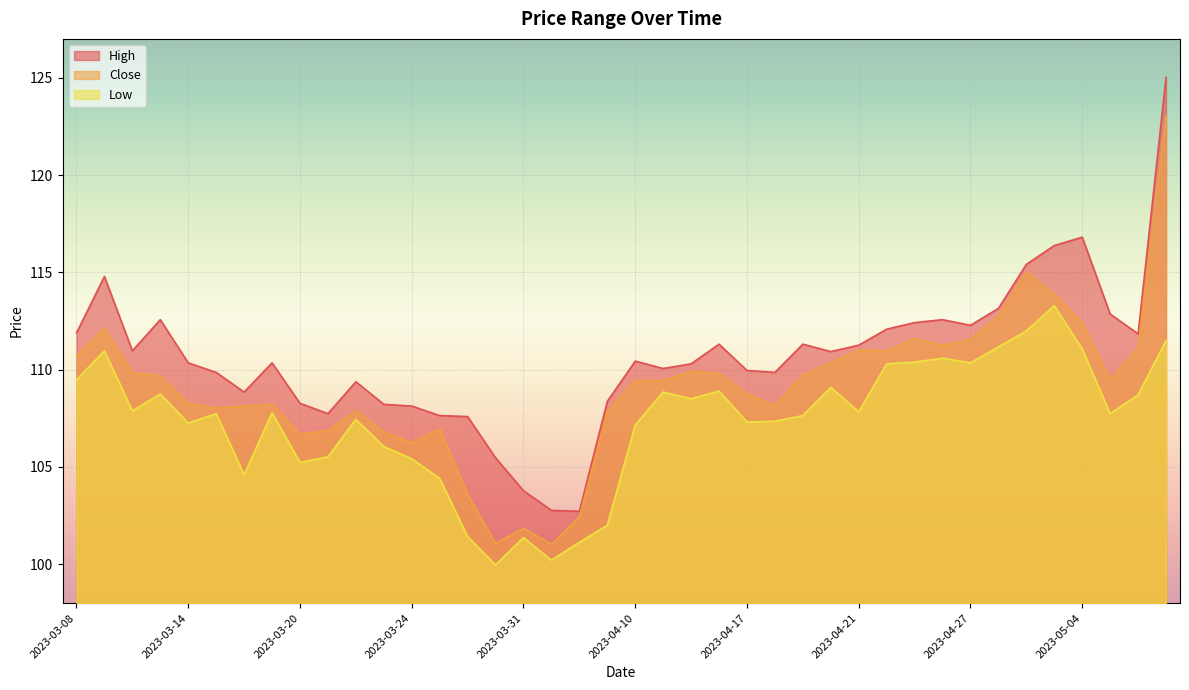

Reading left to right, extract all data points from this chart.

High: 111.9	114.8	111.0	112.6	110.3	109.9	108.8	110.3	108.3	107.7	109.4	108.2	108.1	107.6	107.6	105.5	103.8	102.8	102.7	108.4	110.4	110.1	110.3	111.3	110.0	109.9	111.3	110.9	111.3	112.1	112.4	112.6	112.3	113.2	115.4	116.4	116.8	112.9	111.8	125.0
Close: 110.7	112.1	109.9	109.7	108.3	108.0	108.1	108.2	106.7	106.9	107.9	106.8	106.2	107.0	103.6	101.1	101.8	101.0	102.4	107.8	109.4	109.4	109.9	109.8	108.8	108.2	109.7	110.3	111.0	111.0	111.6	111.3	111.5	112.8	115.0	113.9	112.4	109.5	111.1	123.0
Low: 109.5	111.0	107.9	108.8	107.3	107.7	104.6	107.8	105.2	105.5	107.5	106.0	105.4	104.4	101.4	100.0	101.4	100.2	101.1	102.0	107.2	108.8	108.5	108.9	107.3	107.3	107.6	109.1	107.8	110.3	110.4	110.6	110.3	111.2	112.0	113.3	111.1	107.7	108.7	111.5